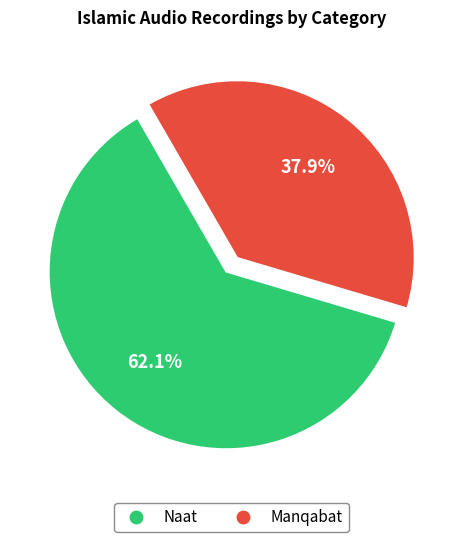

How many slices are in this pie chart?

2